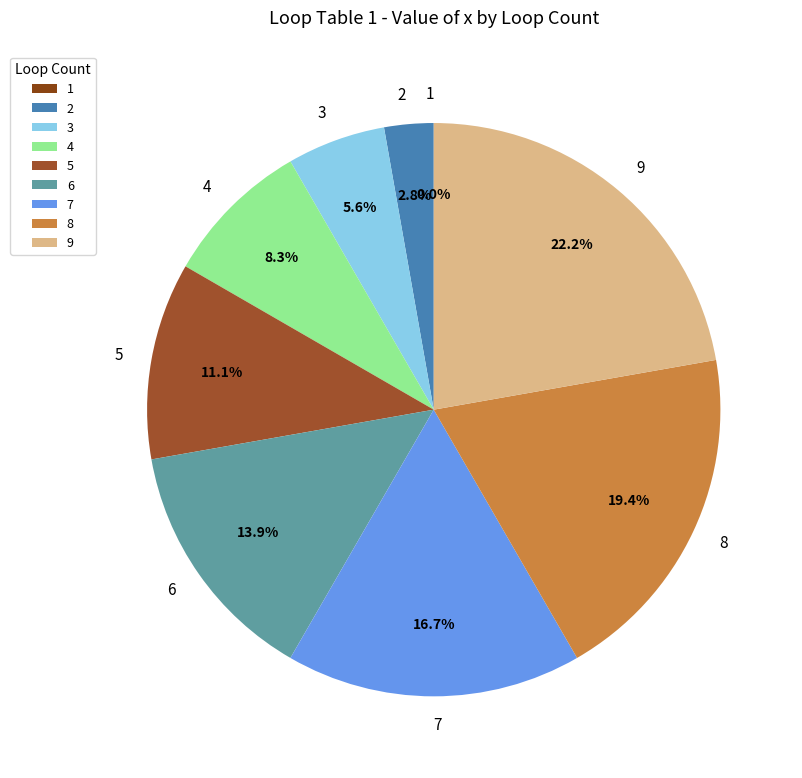

How many slices are in this pie chart?

9